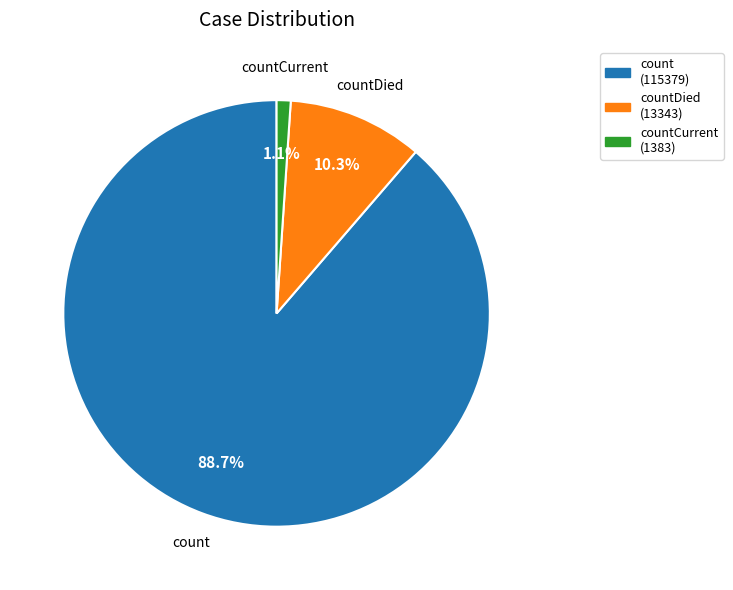

The countDied slice represents 3% of the pie. True or false?

False